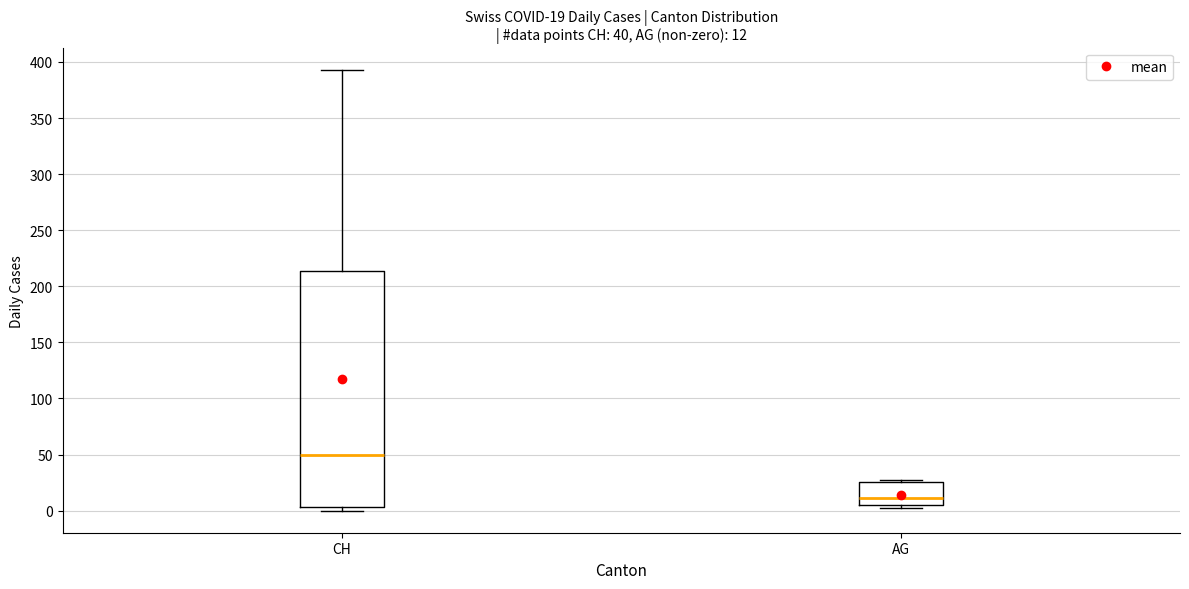

Which box's median line is the highest?

CH